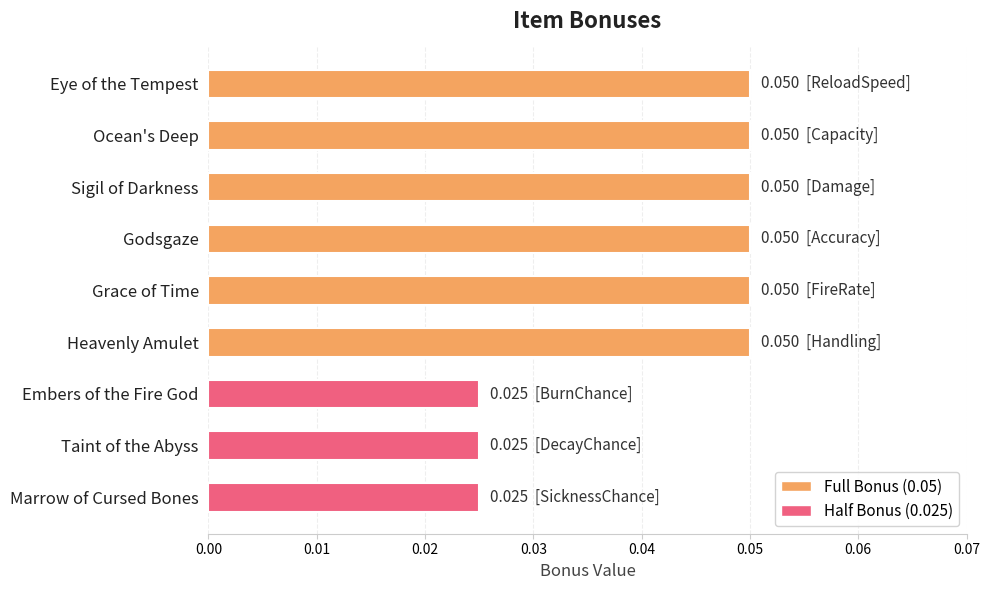

What is the label of the 9th bar from the bottom?

Eye of the Tempest